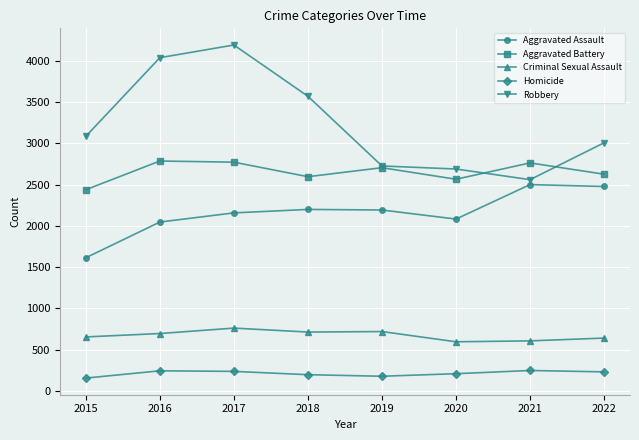

What is the minimum value for Robbery?

2561